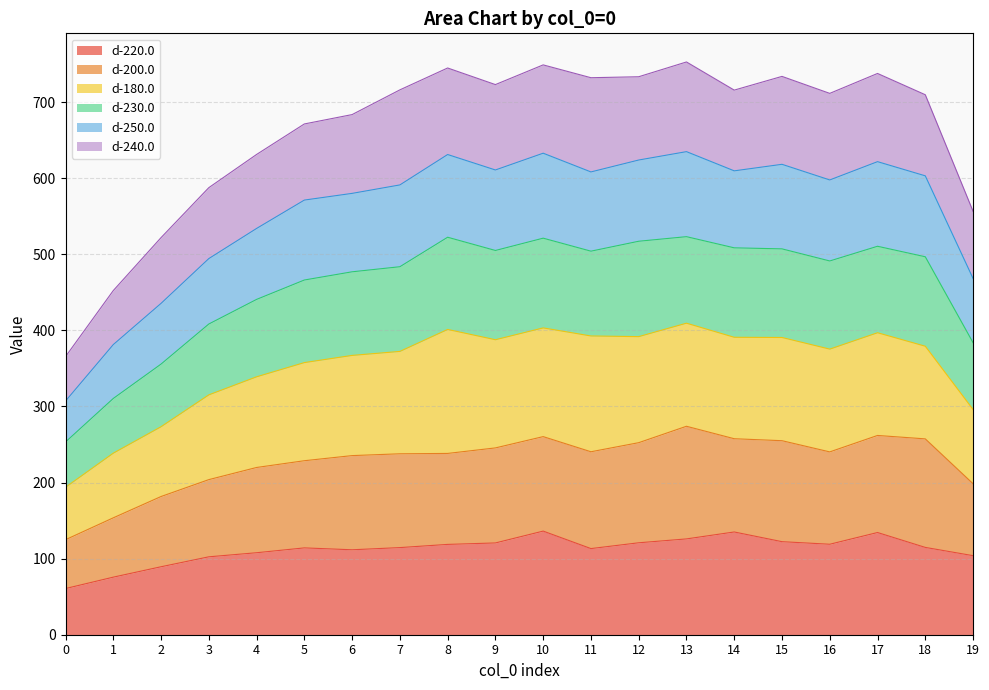

True or false: d-220.0 has a value of 189.2 at 4.

False